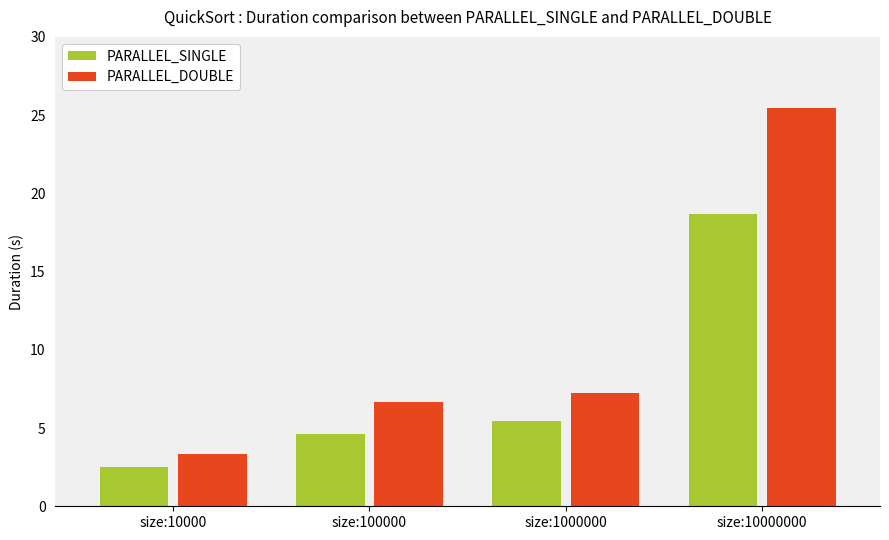

Does the chart contain stacked bars?

No